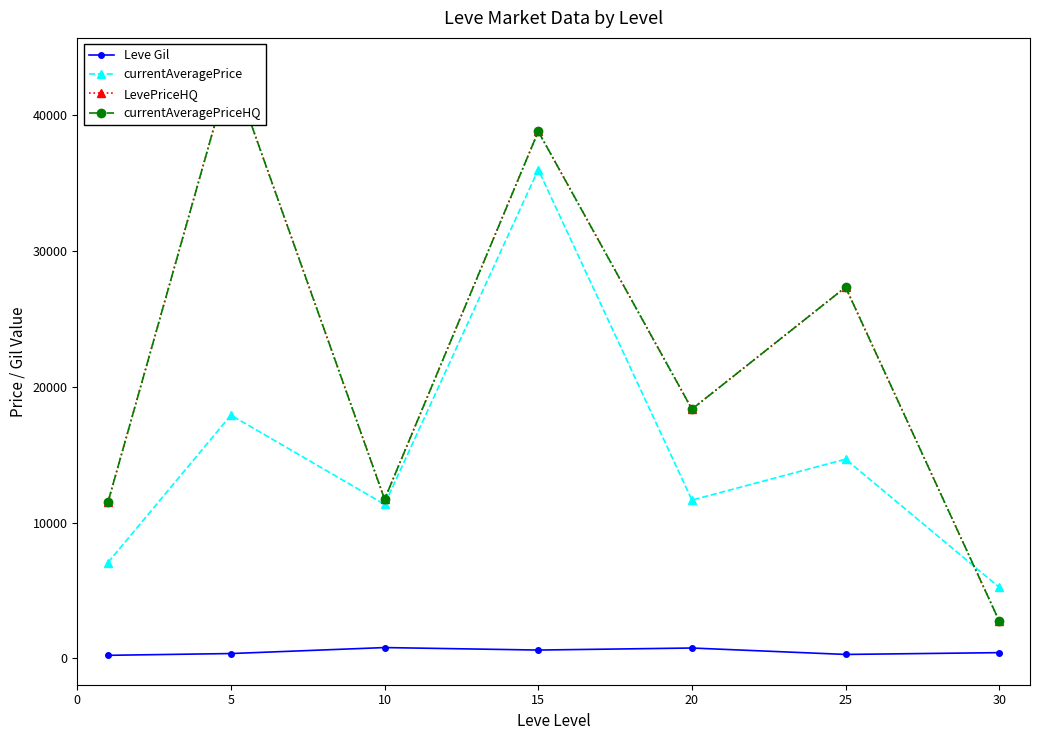

What is the smallest value displayed?

232.5